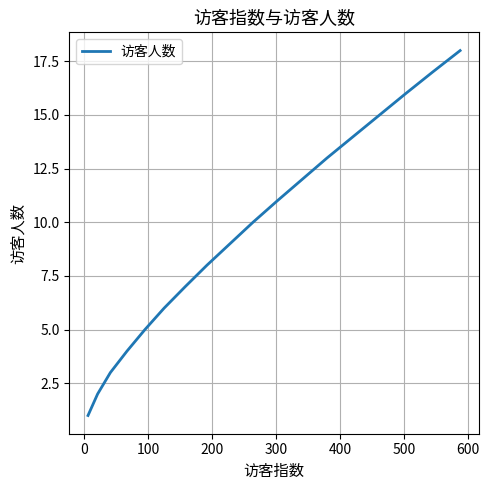

What is the difference between the maximum and second lowest values?

16